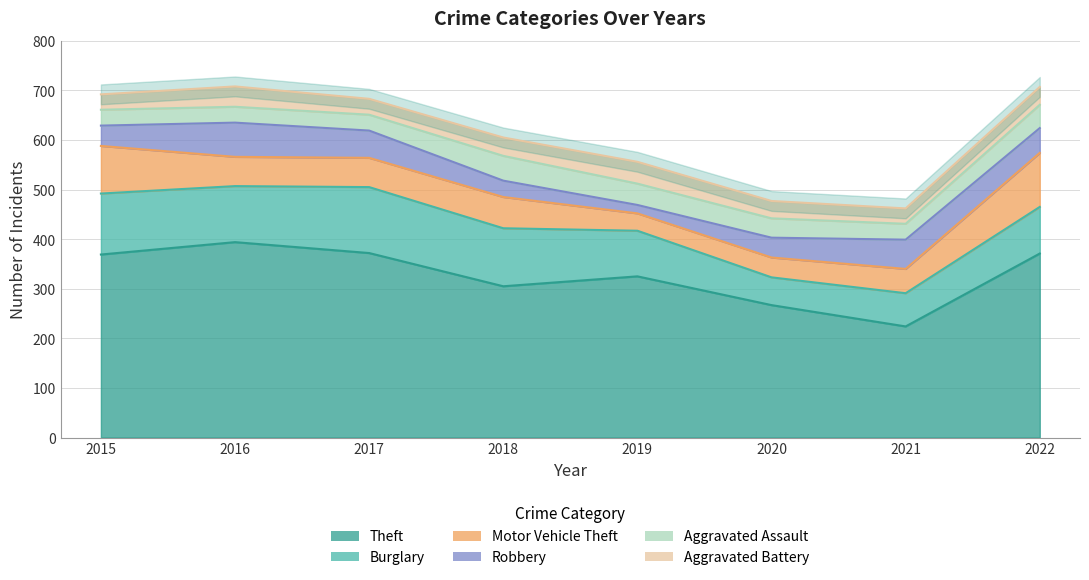

What is the difference between the second highest and second lowest values in the Motor Vehicle Theft series?

56